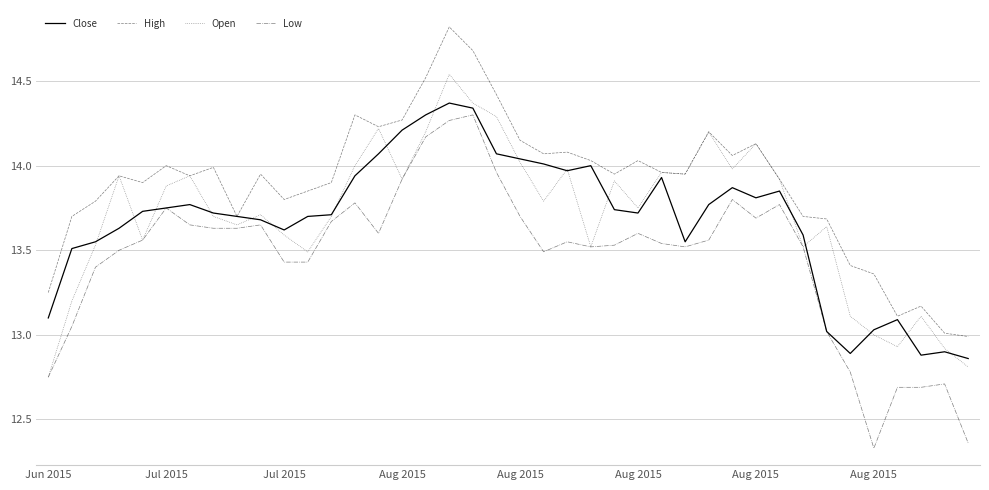

Which series has the largest total across all categories?

High